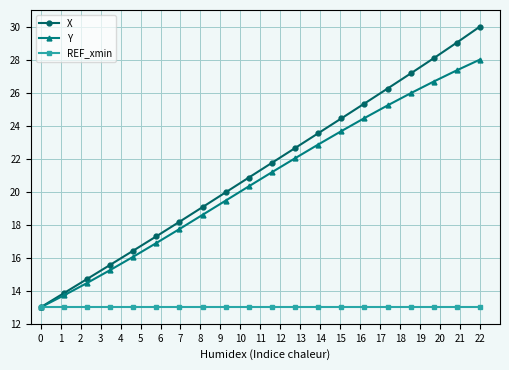

What is the minimum value shown in the chart?

13.0